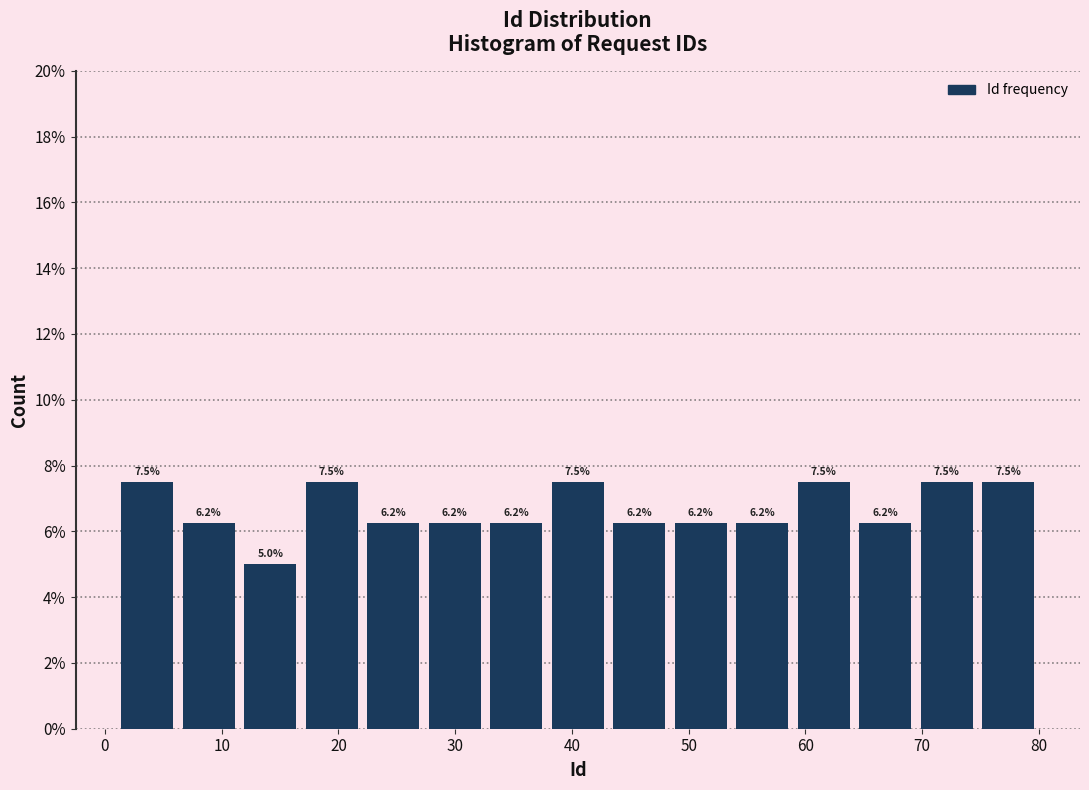

What is the height of the bar covering 64 to 69 on the x-axis? The bar edges are not printed on the chart, so give them approximately, as read against the axis.

6.2